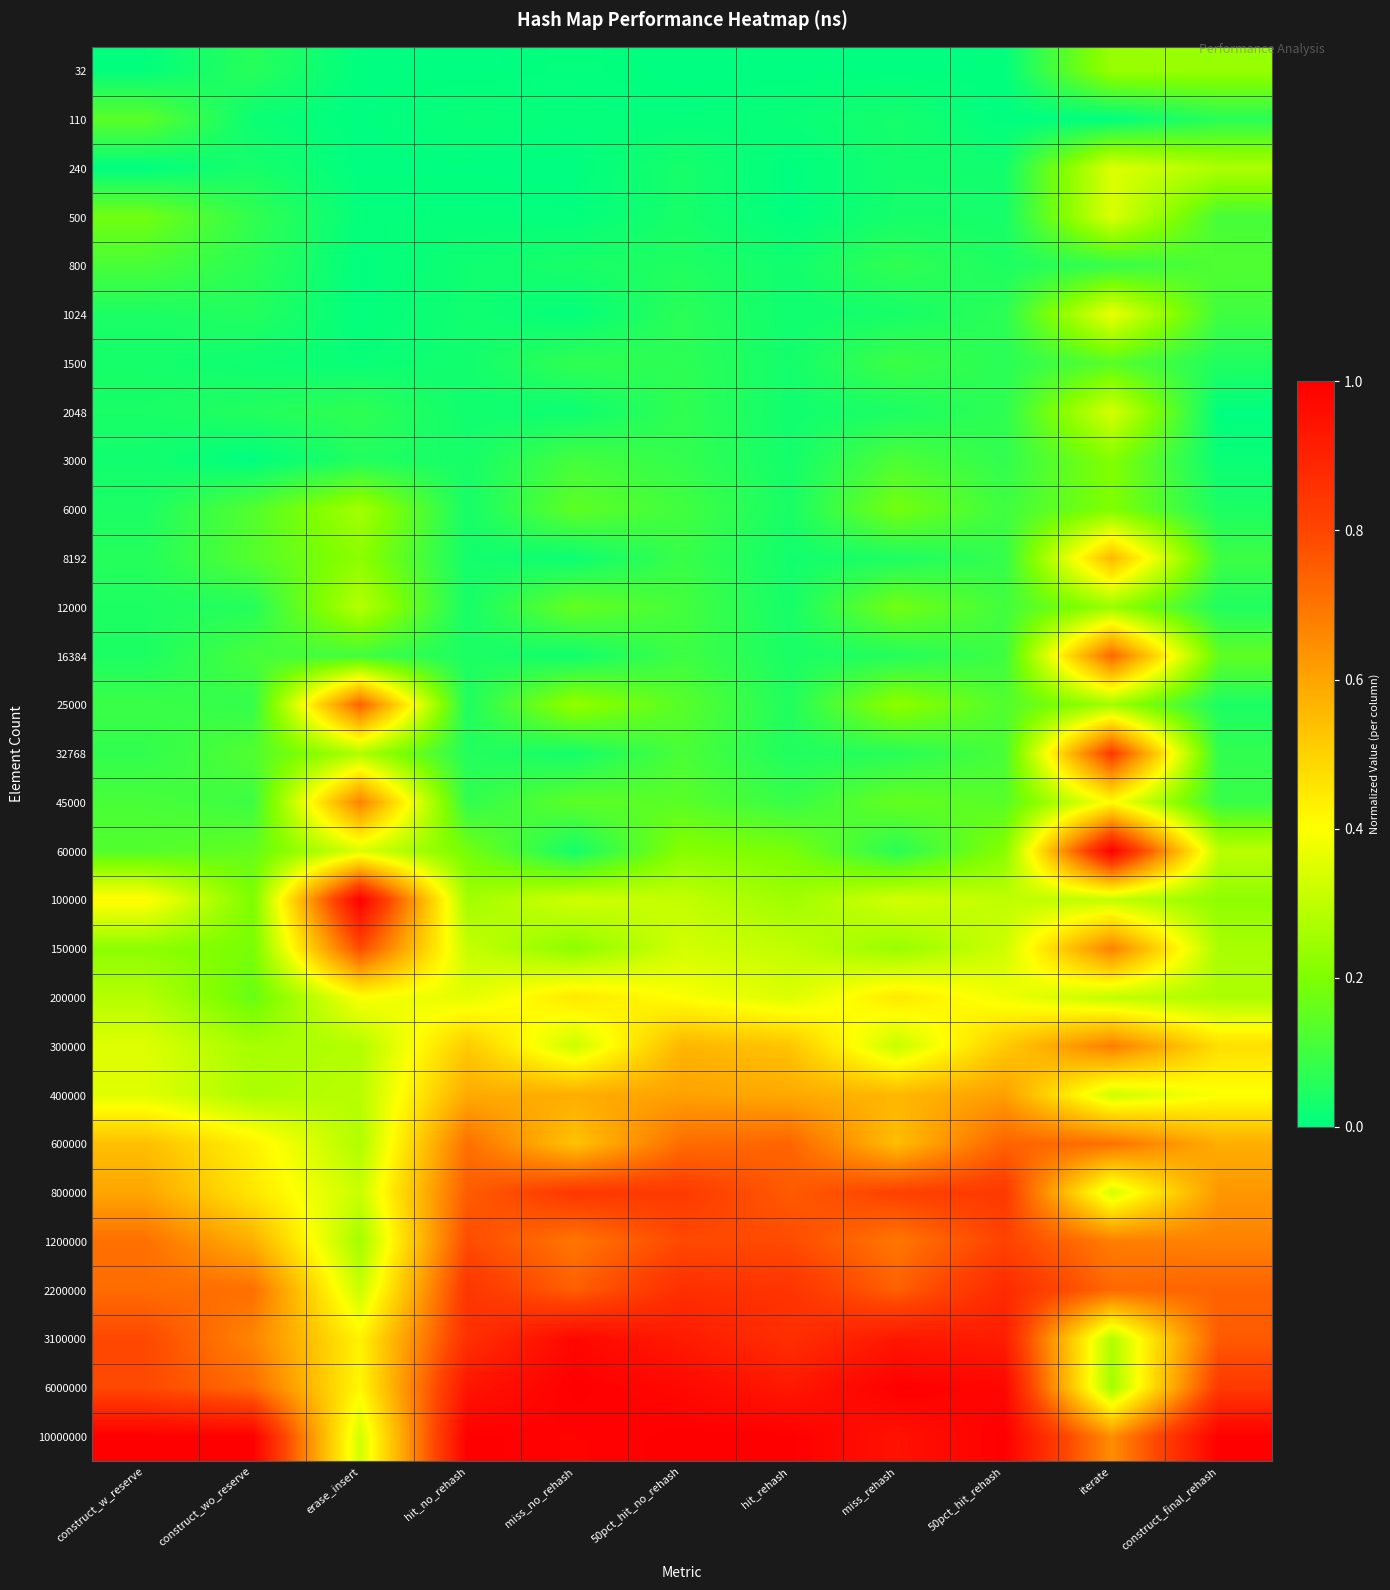

What is the difference between the highest and lowest values at construct_wo_reserve?

1.0